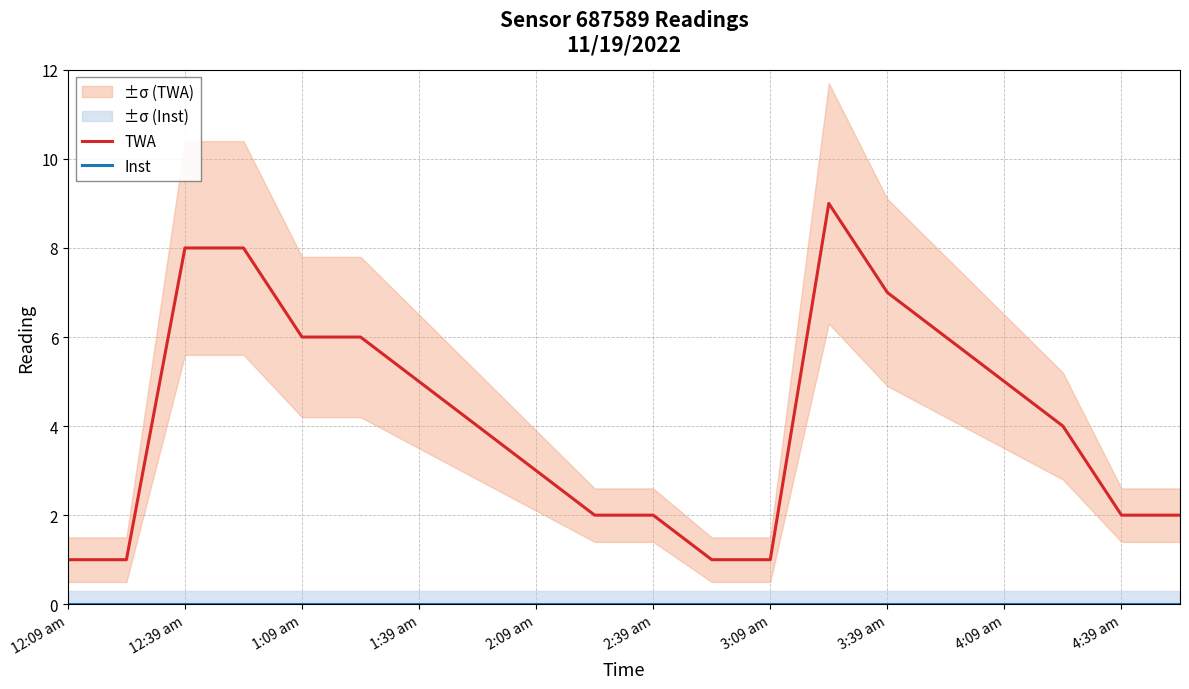

What are all the series names shown in the legend?

TWA, Inst